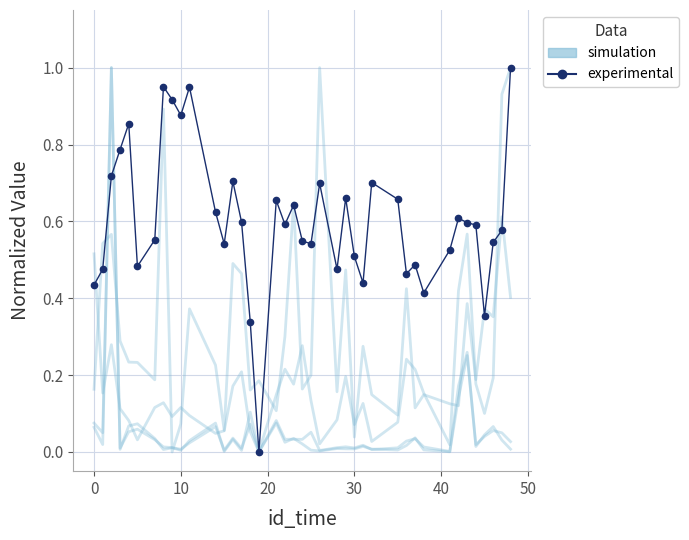

True or false: simulation has more than 1 interior local peaks.

True